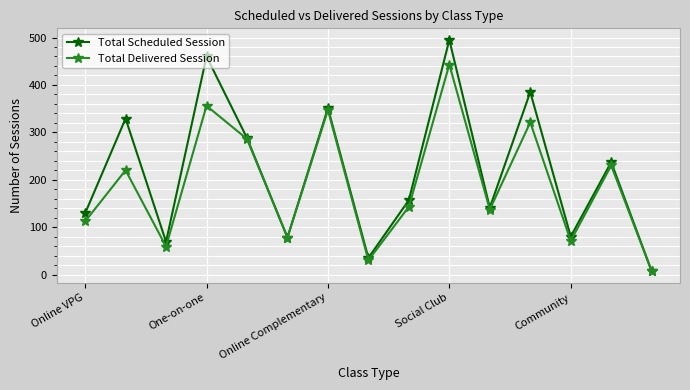

Which series has the widest spread of values?

Total Scheduled Session